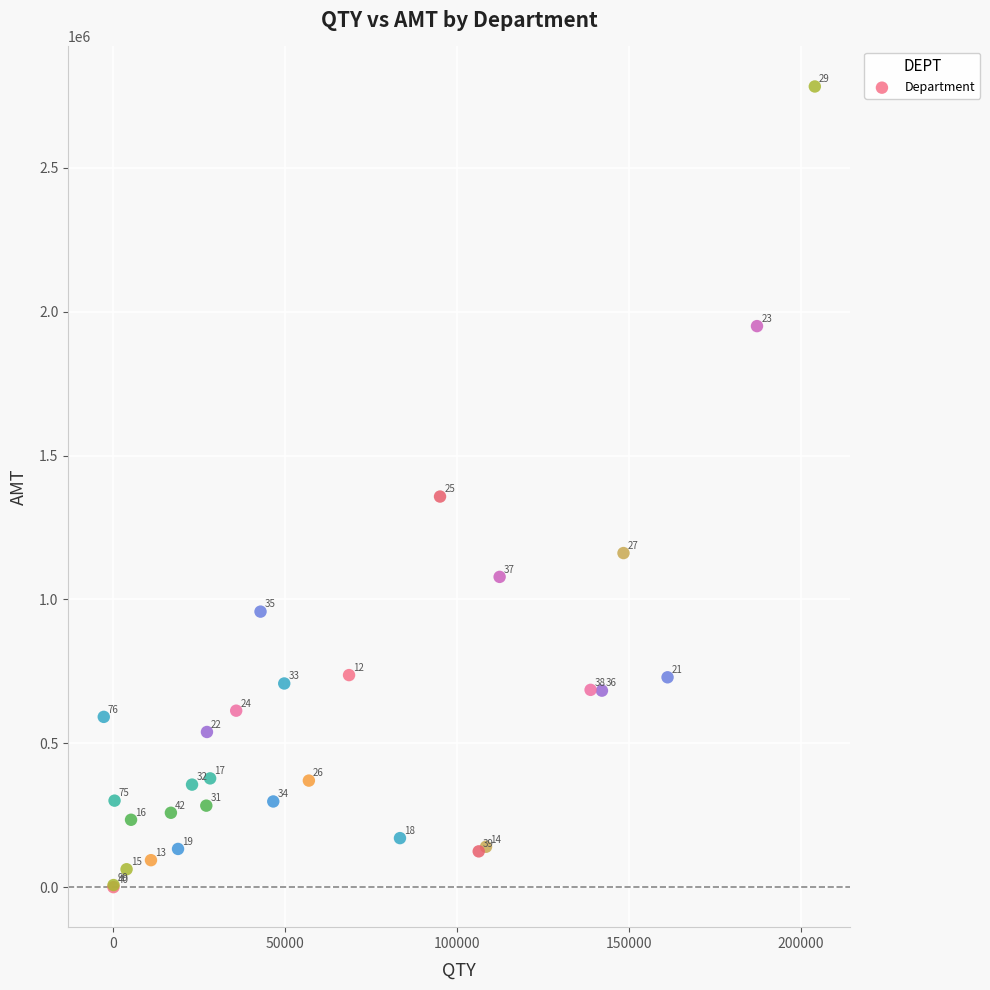

What Y value in the scatter plot is closest to 1391457?

1357586.9